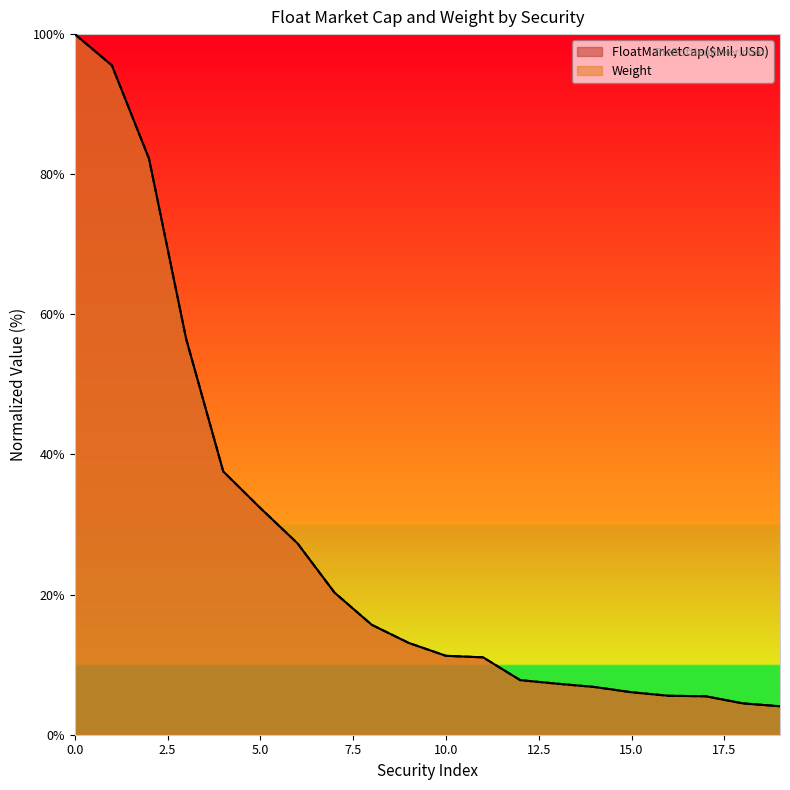

Reading left to right, list all the values displayed in this chart.

FloatMarketCap($Mil, USD): 100.0	95.5	82.2	56.5	37.6	32.4	27.3	20.3	15.7	13.1	11.3	11.0	7.8	7.3	6.8	6.1	5.6	5.5	4.5	4.1
Weight: 100.0	95.5	82.2	56.5	37.6	32.4	27.3	20.3	15.7	13.1	11.3	11.0	7.8	7.3	6.8	6.1	5.6	5.5	4.5	4.1